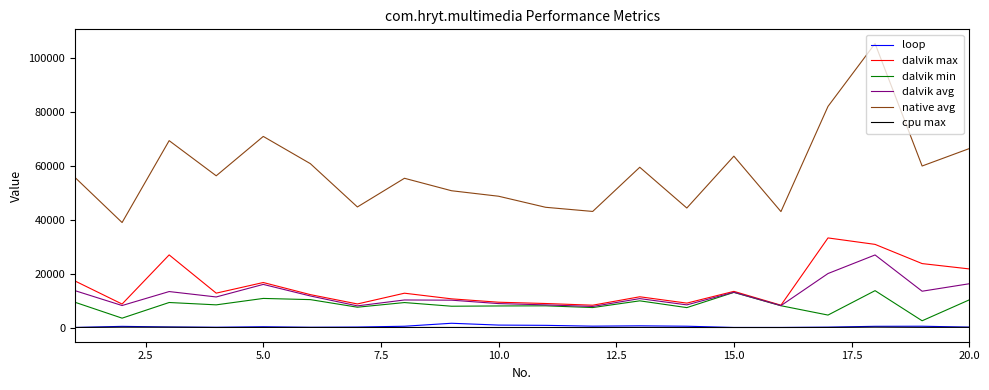

What is the greatest value displayed?

105206.0